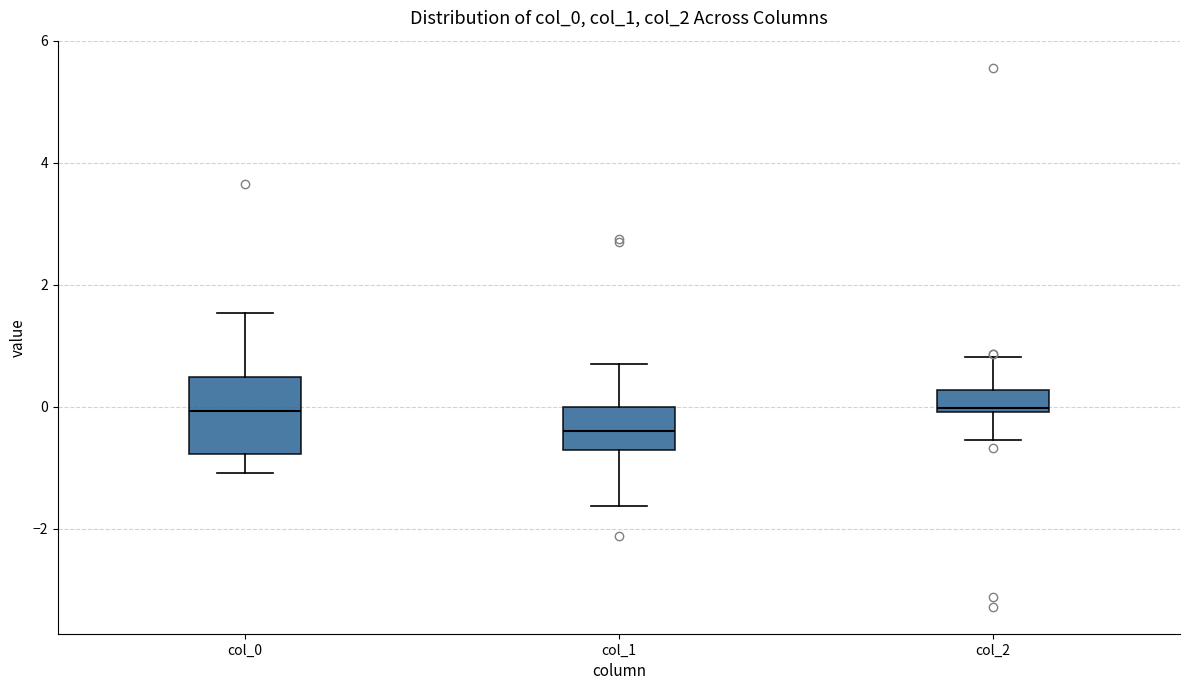

Reading left to right, transcribe this box plot: for each box, give where its median line is, the range the box spans, and where its two whiskers end, as read against the y-axis. The values are not printed on the chart, so give them approximately, as read against the axis.

col_0: median 0.0, box -0.8 to 0.4, whiskers -1.0 to 1.6
col_1: median -0.4, box -0.8 to 0.0, whiskers -1.6 to 0.8
col_2: median 0.0 (just above the box's lower edge), box 0.0 to 0.2, whiskers -0.6 to 0.8